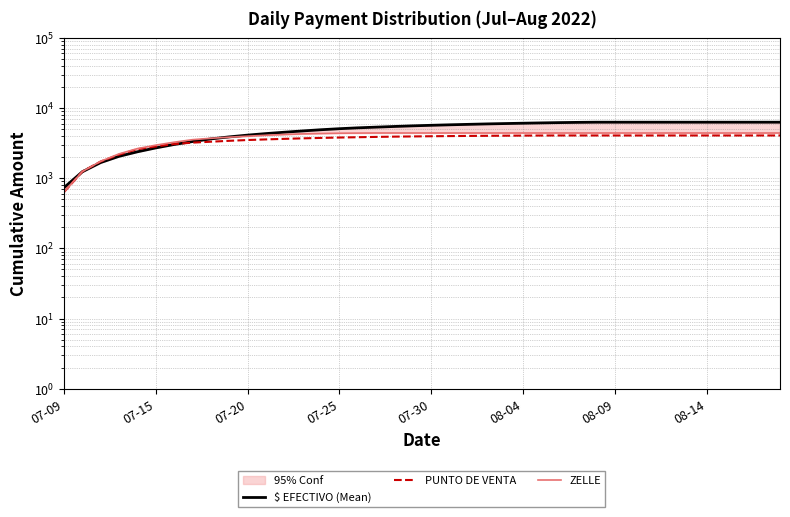

What is the difference between the highest and lowest values at 07-15?

10.0